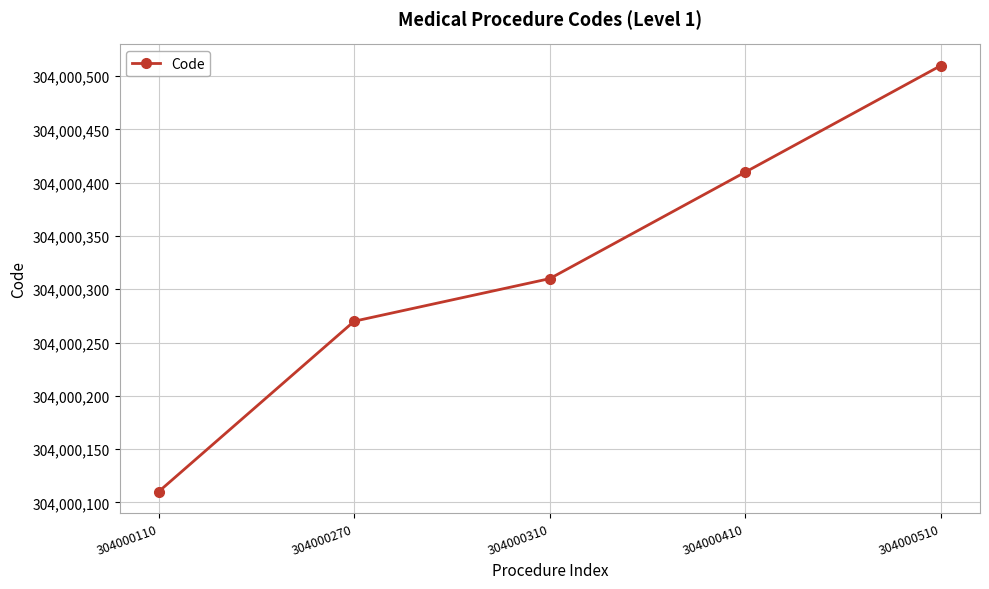

Is it true that the value at 304000310 is 68296841?

False